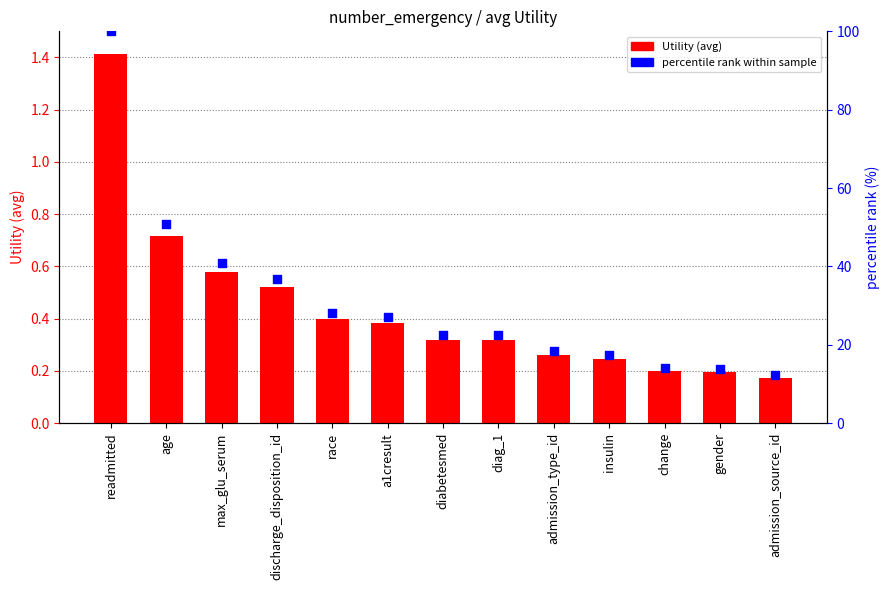

What is the total value across all series at insulin?

17.5